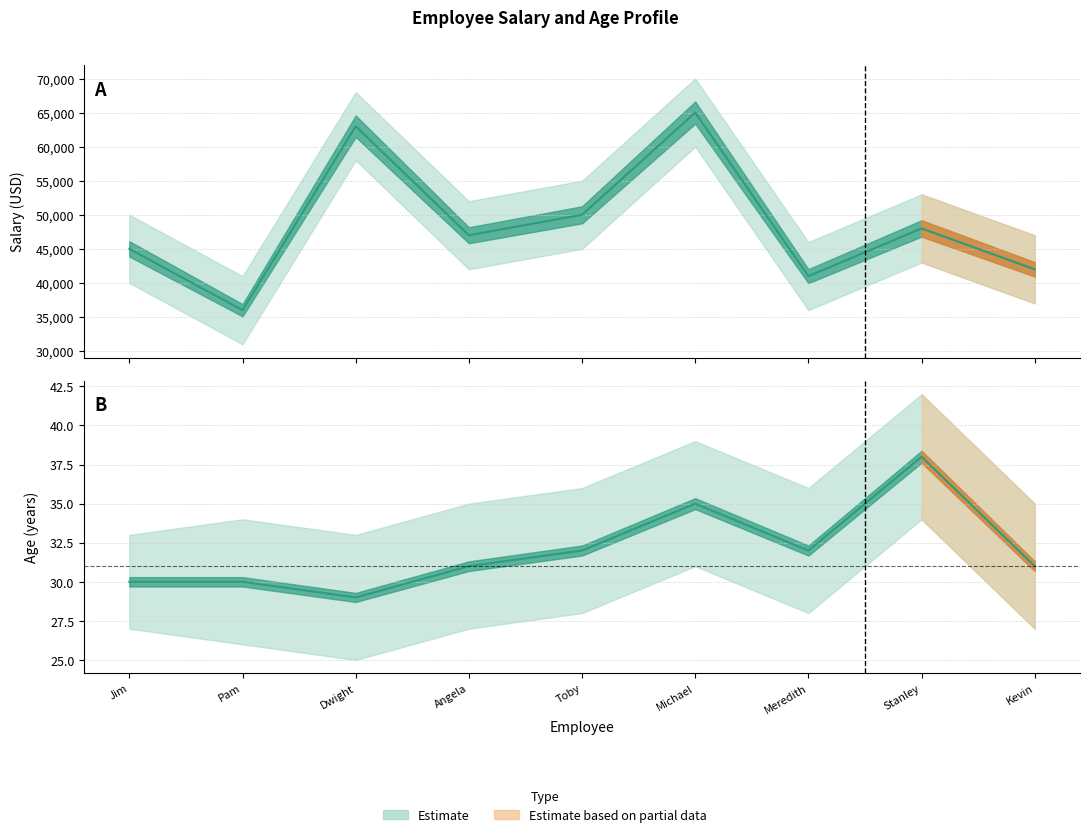

What is the label of the 8th point from the left?

Stanley